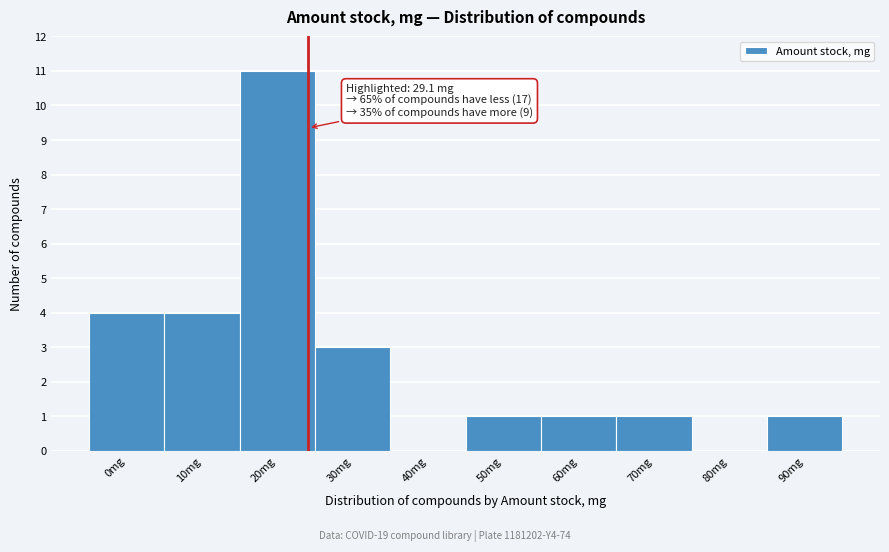

Reading left to right, what are all the values shown in this chart?

0mg=4	10mg=4	20mg=11	30mg=3	40mg=0	50mg=1	60mg=1	70mg=1	80mg=0	90mg=1